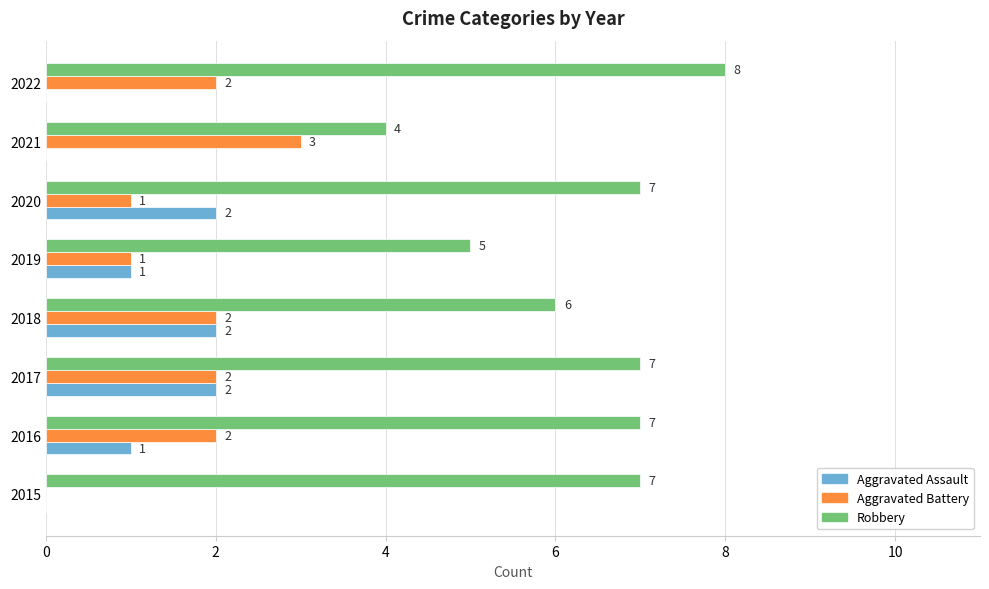

At which label is Robbery closest to 6?

2018